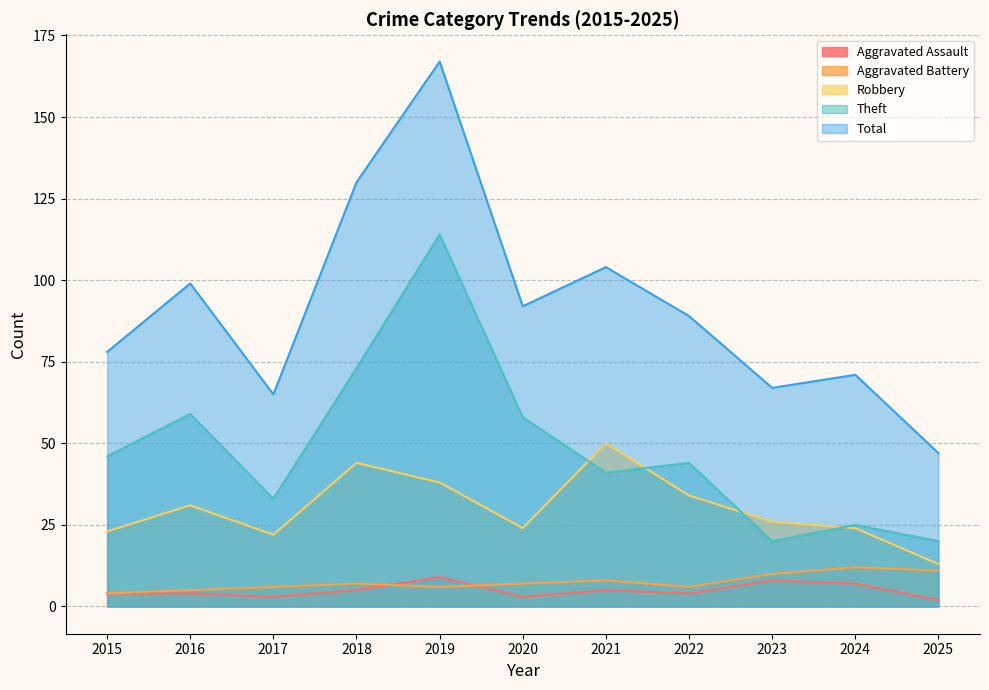

What is the difference between the Aggravated Battery values at 2025 and 2018?

4